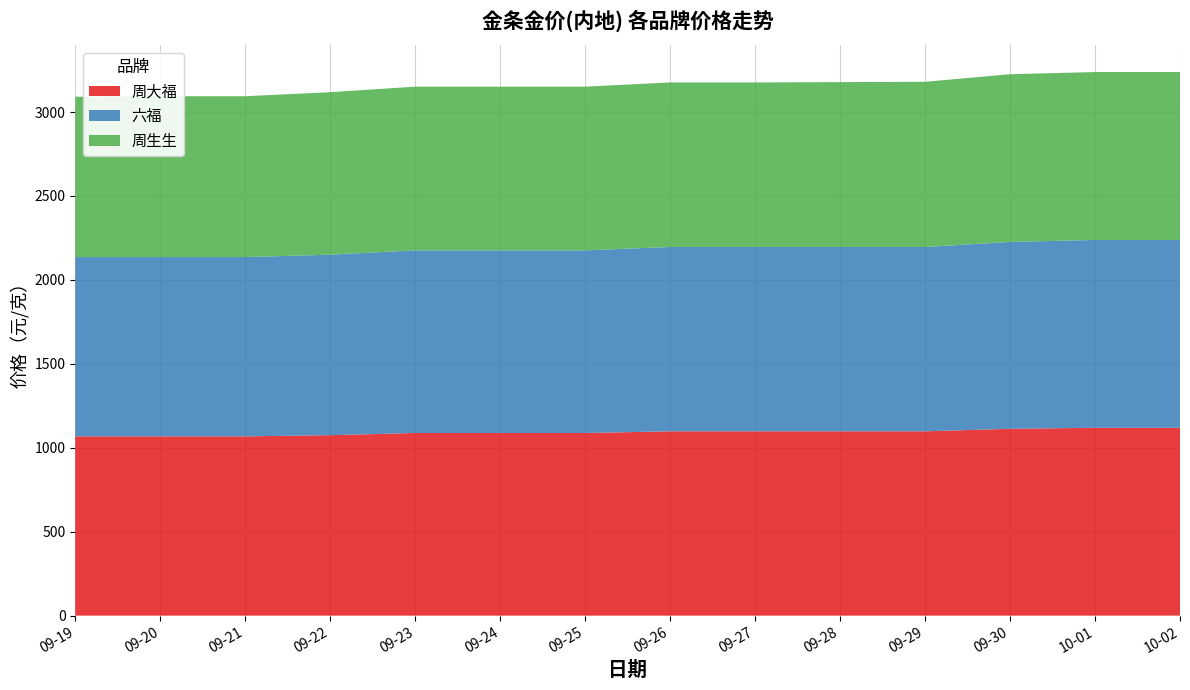

Reading right to left, list all the values displayed in this chart.

周大福: 1119	1119	1113	1098	1098	1098	1098	1088	1088	1088	1075	1068	1068	1068
六福: 1119	1119	1113	1098	1098	1098	1098	1088	1088	1088	1075	1068	1068	1068
周生生: 1000	1000	999	984	982	980	980	975	975	975	968	958	958	955